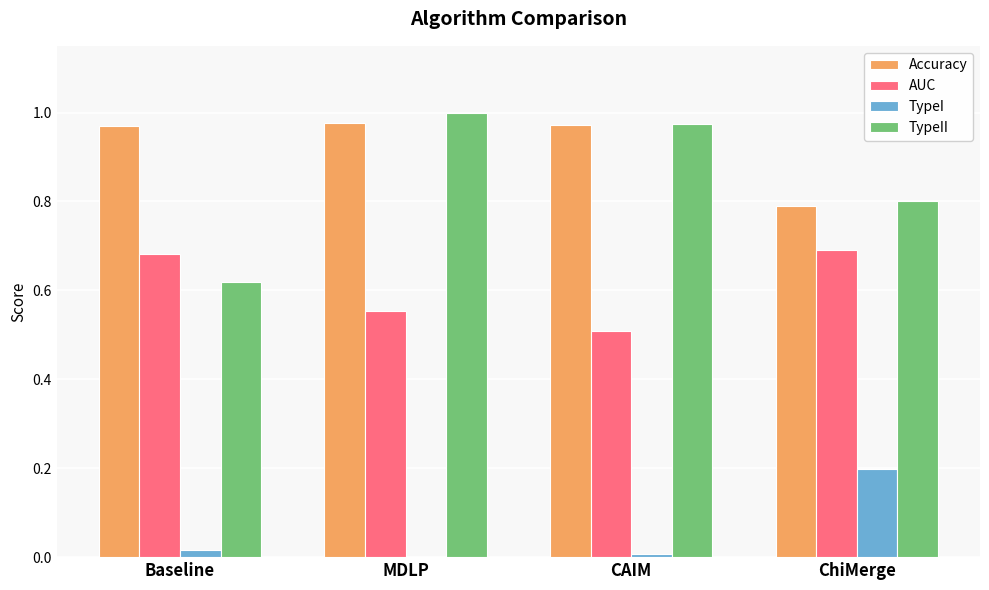

What is the sum of all Accuracy values?

3.7